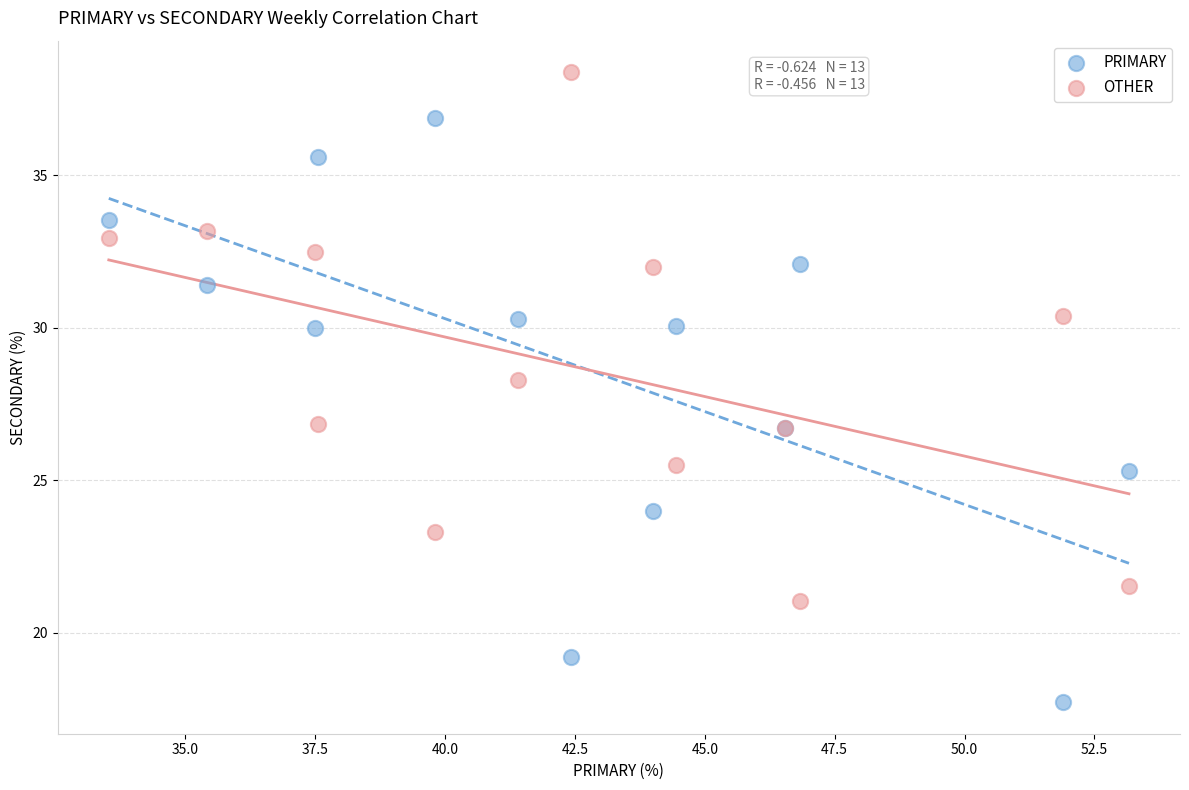

What is the X range (max minus min) for the scatter plot?

19.6